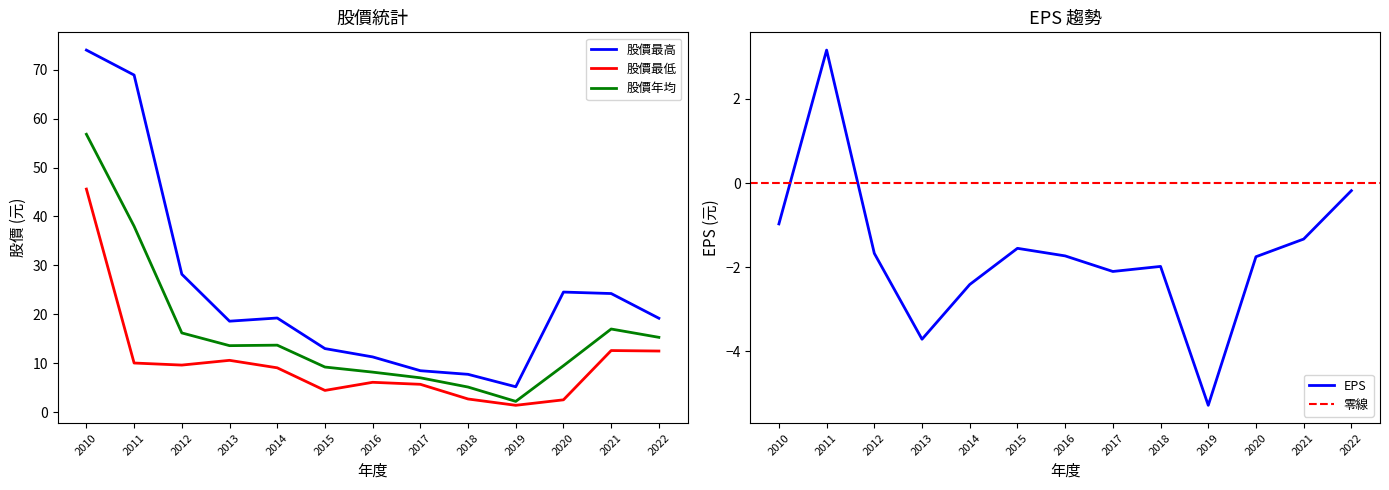

True or false: 股價最高 has a value of 42.9 at 2020.

False